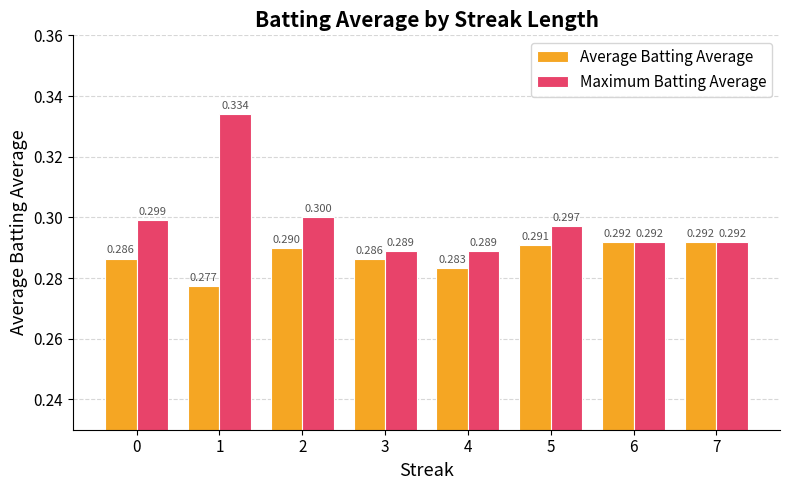

List the series in order of their overall mean, highest first.

Maximum Batting Average, Average Batting Average